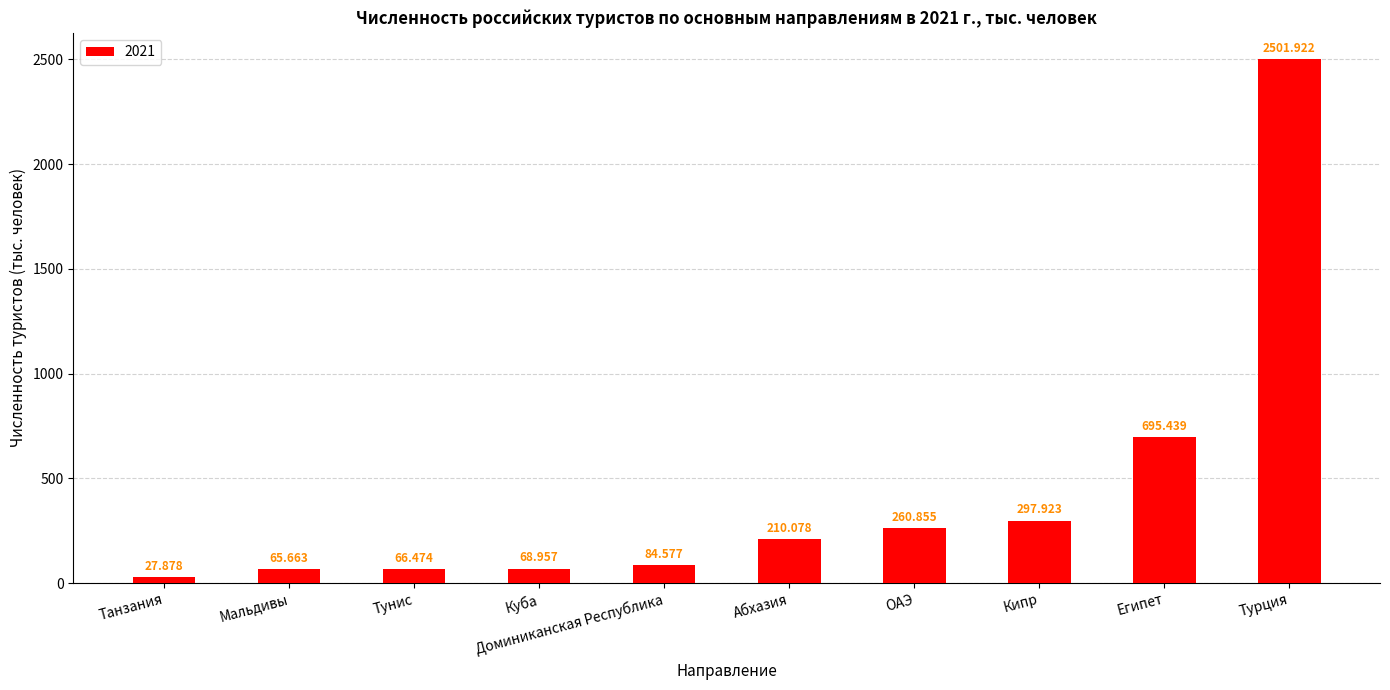

Reading right to left, transcribe all the data shown in this chart.

2501.9	695.4	297.9	260.9	210.1	84.6	69.0	66.5	65.7	27.9